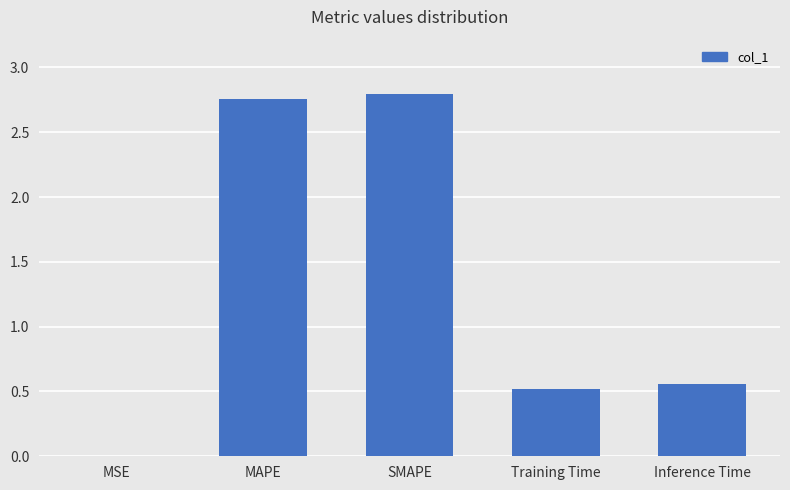

True or false: the data shows 2.8 at MAPE.

True